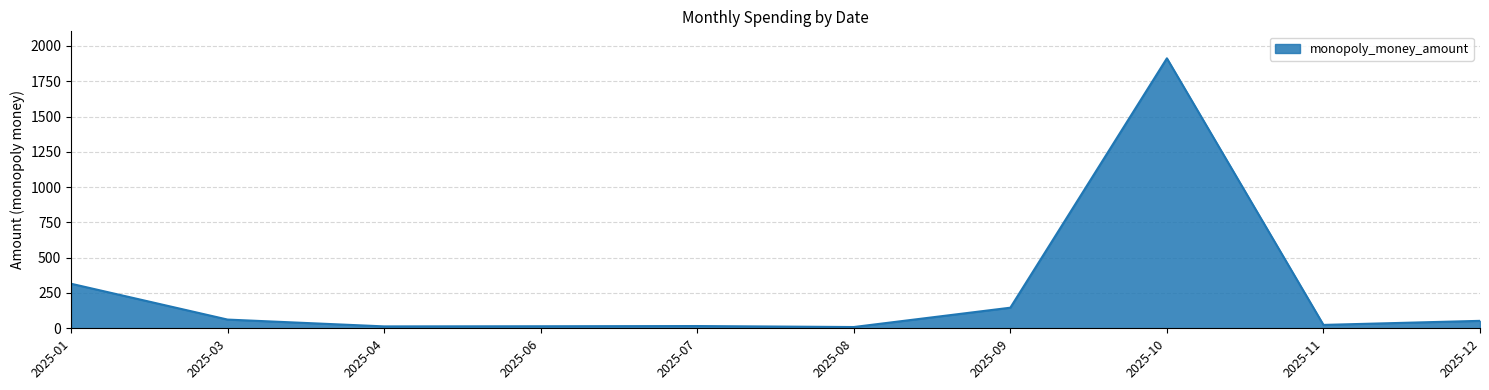

Which category has the highest value across all series?

2025-10